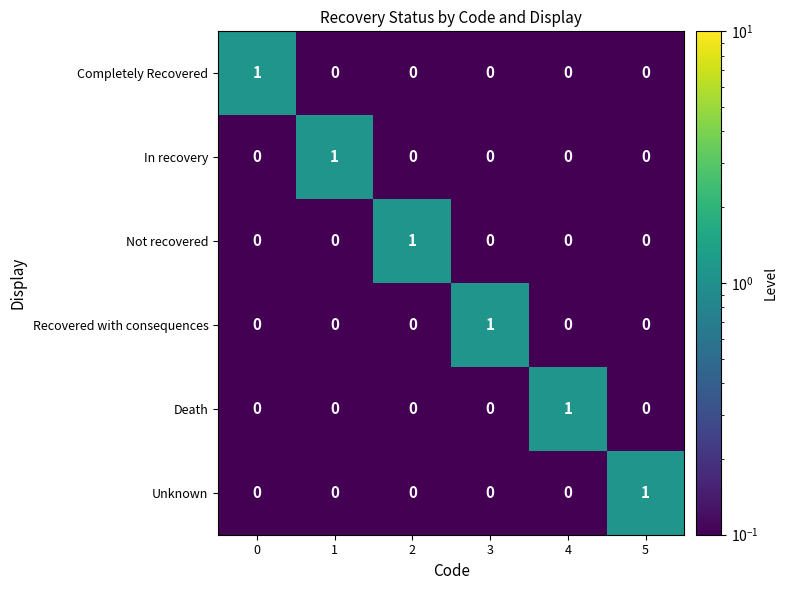

The value of Not recovered at 1 is -1. True or false?

False